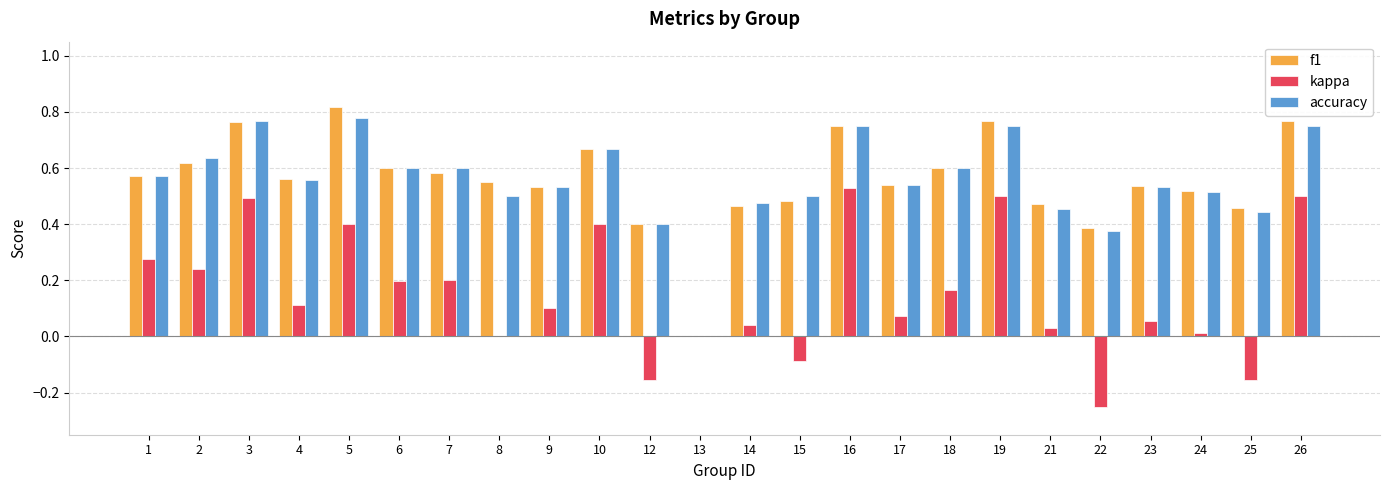

The value of f1 at 1 is 0.6. True or false?

True